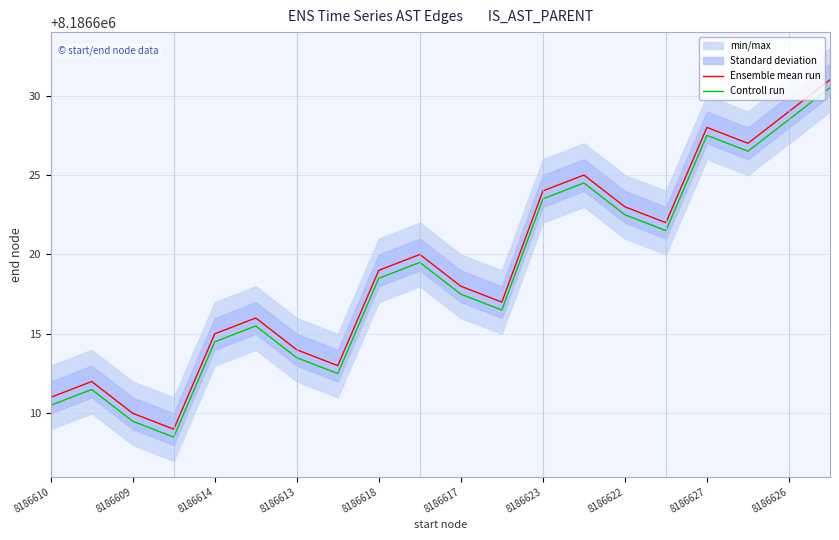

True or false: Ensemble mean run and Controll run cross at least once.

False